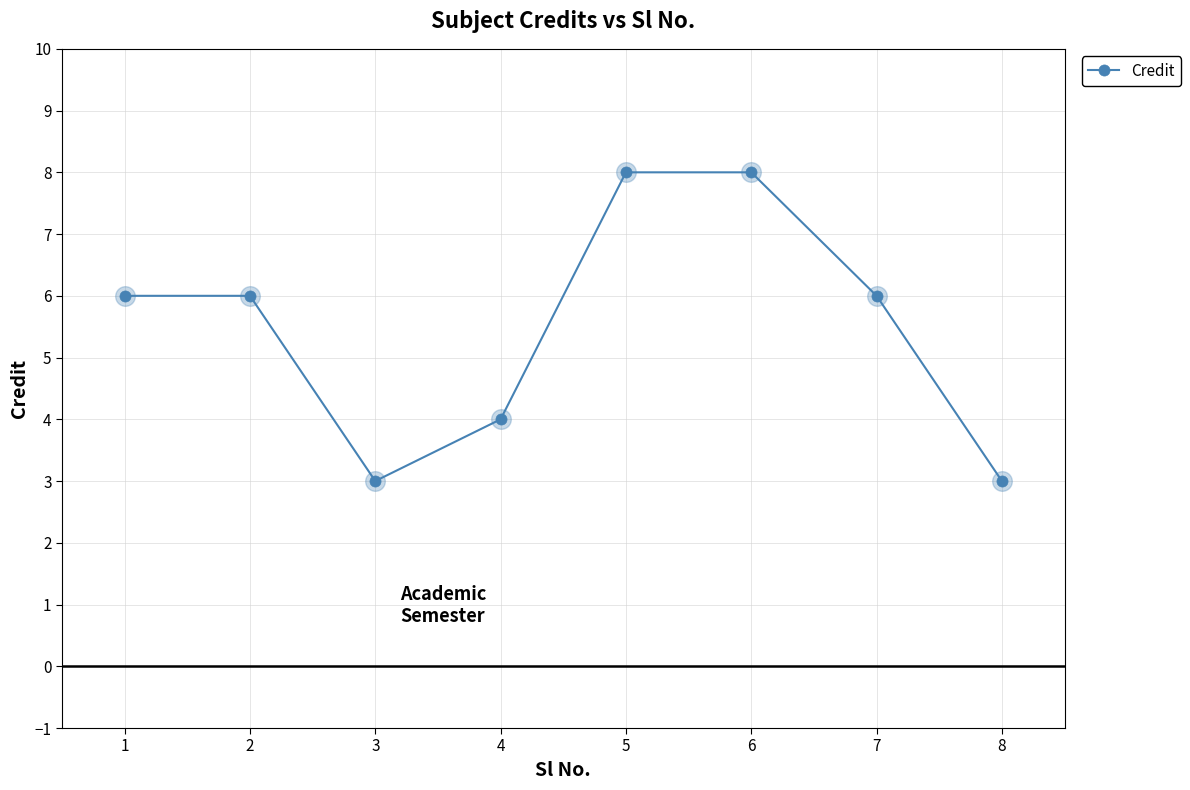

What is the change in value from 2 to 3?

-3